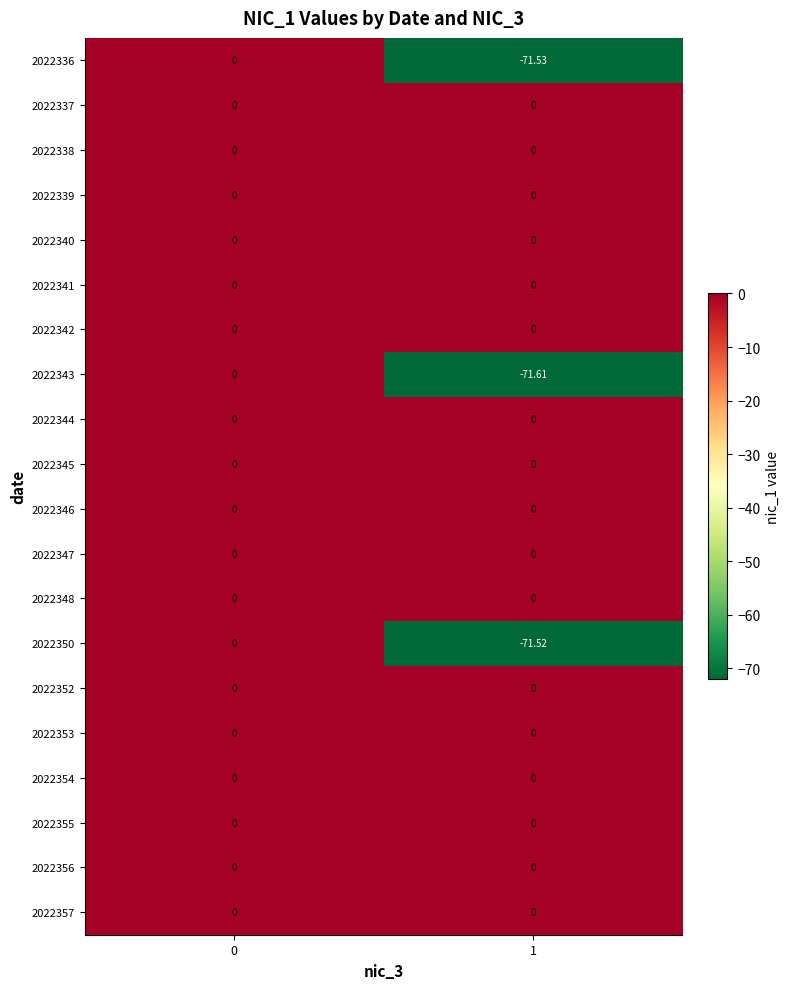

Is the value of 2022353 at 1 greater than the value of 2022336 at 1?

Yes